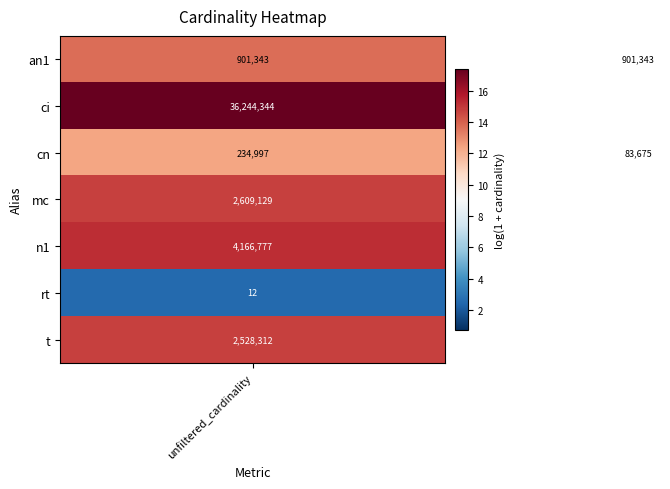

List the series in order of their peak value, lowest first.

rt, cn, an1, t, mc, n1, ci